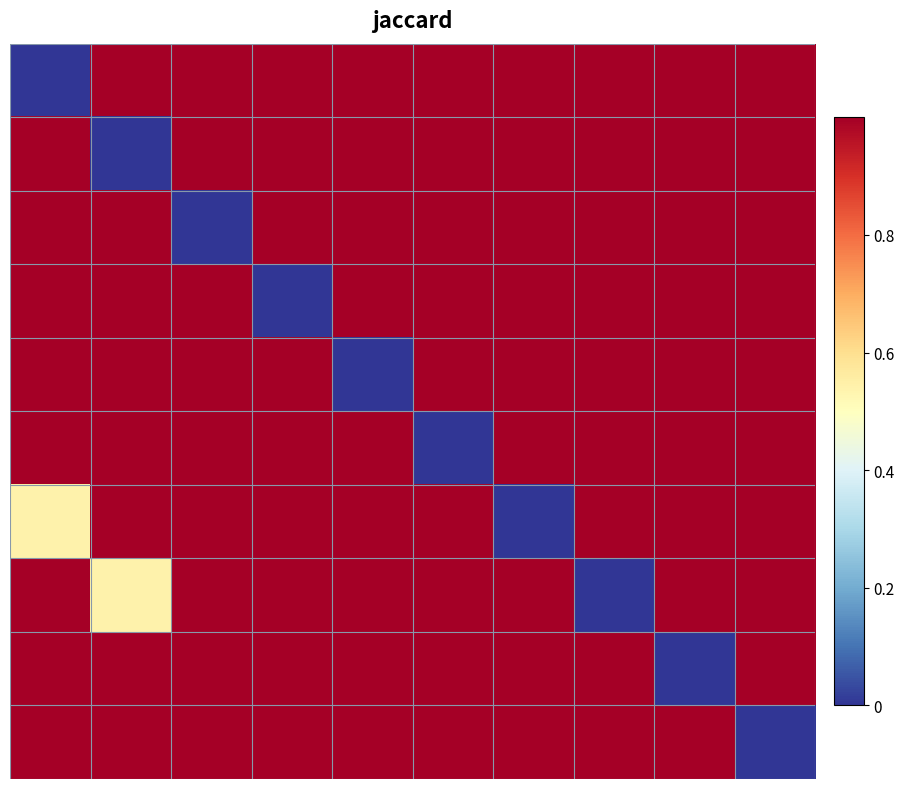

At which category is the sum across all series the highest?

2